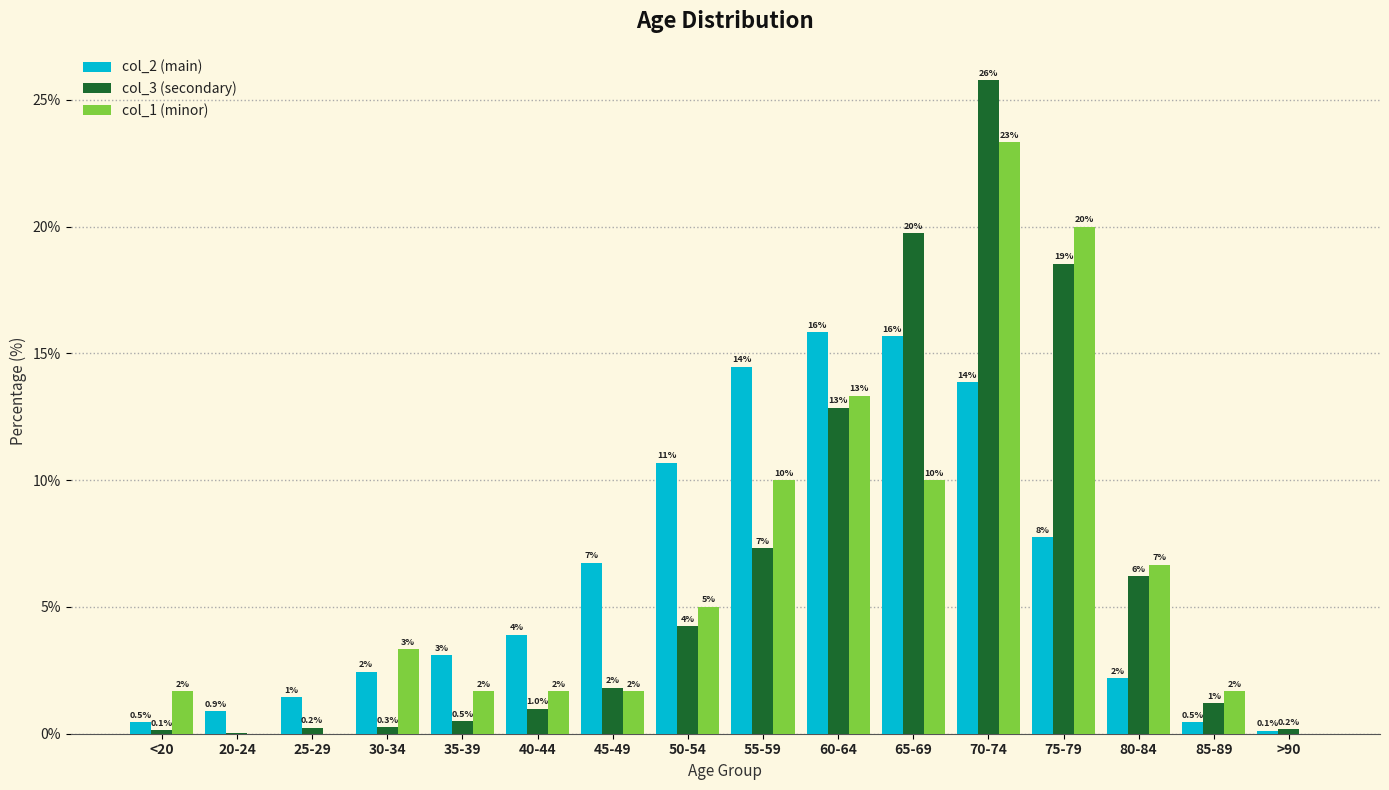

What is the label of the 15th bar from the right?

20-24